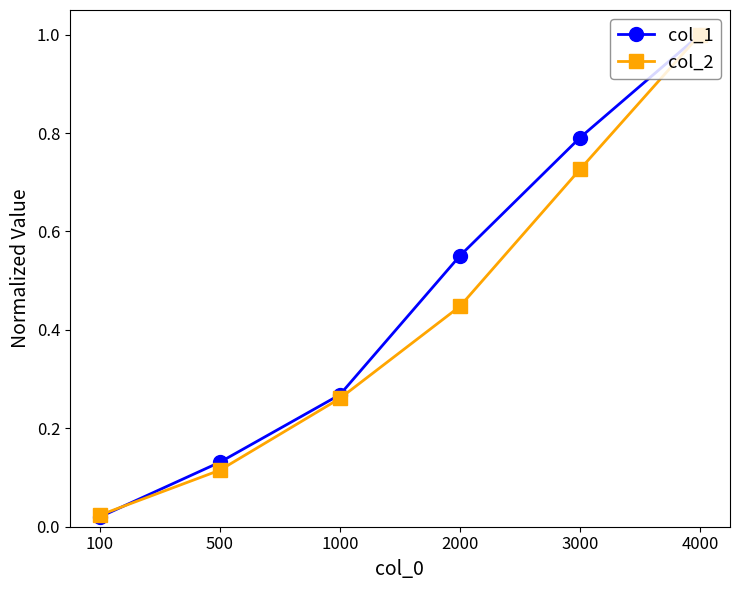

What is the difference between the maximum and second lowest values in the col_1 series?

0.9